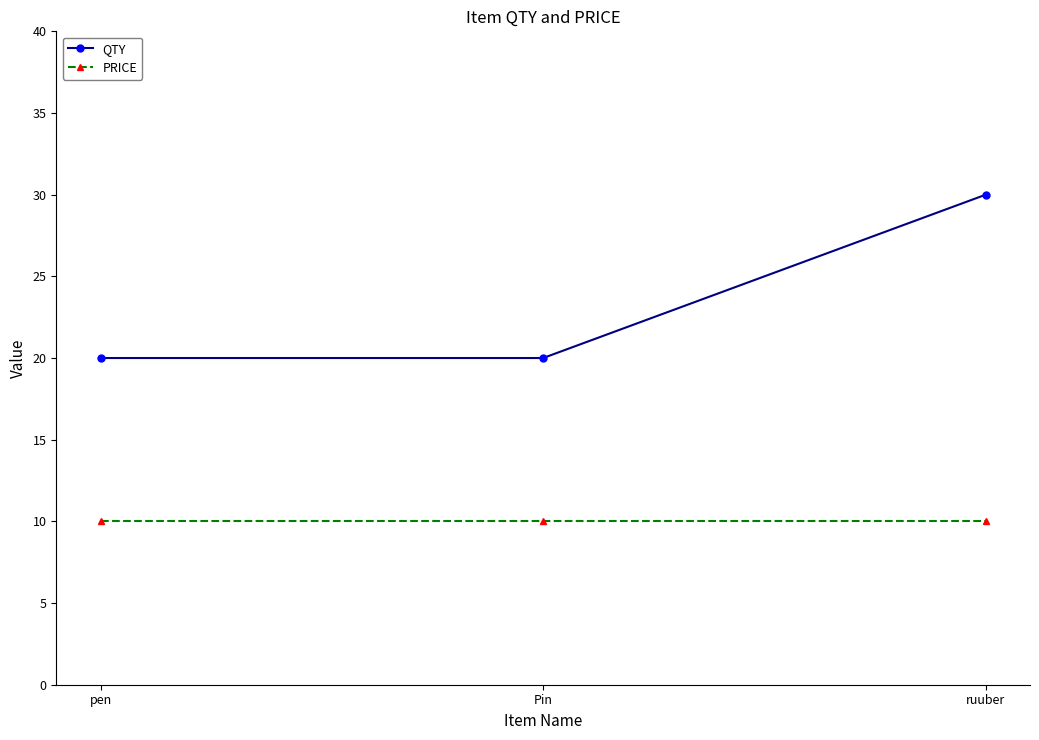

Count the QTY values in the range 20 to 30.

3